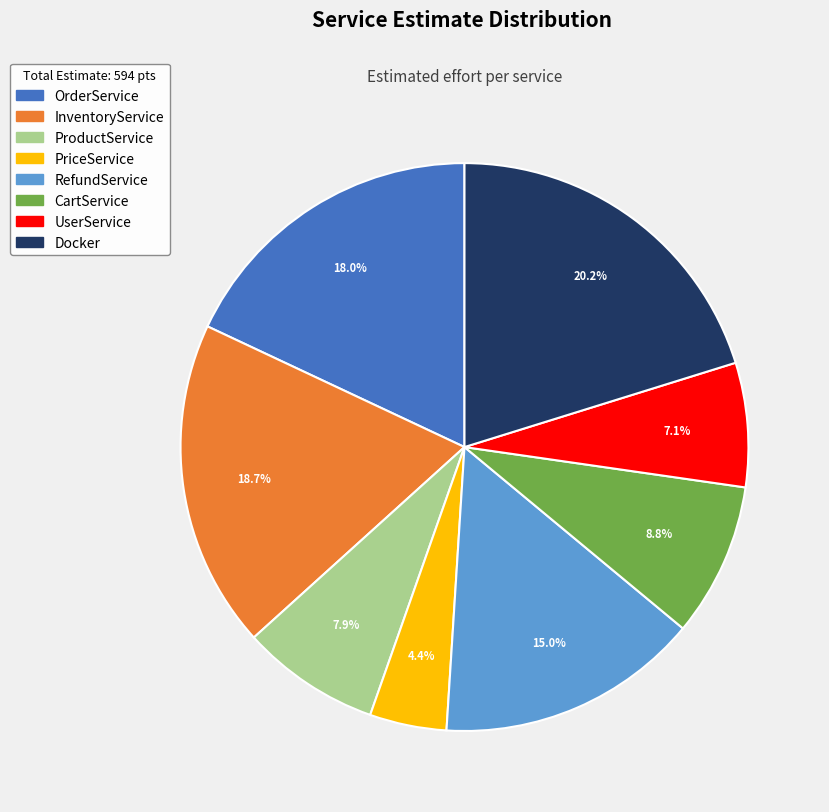

Rank the categories by value from highest to lowest.

Docker, InventoryService, OrderService, RefundService, CartService, ProductService, UserService, PriceService